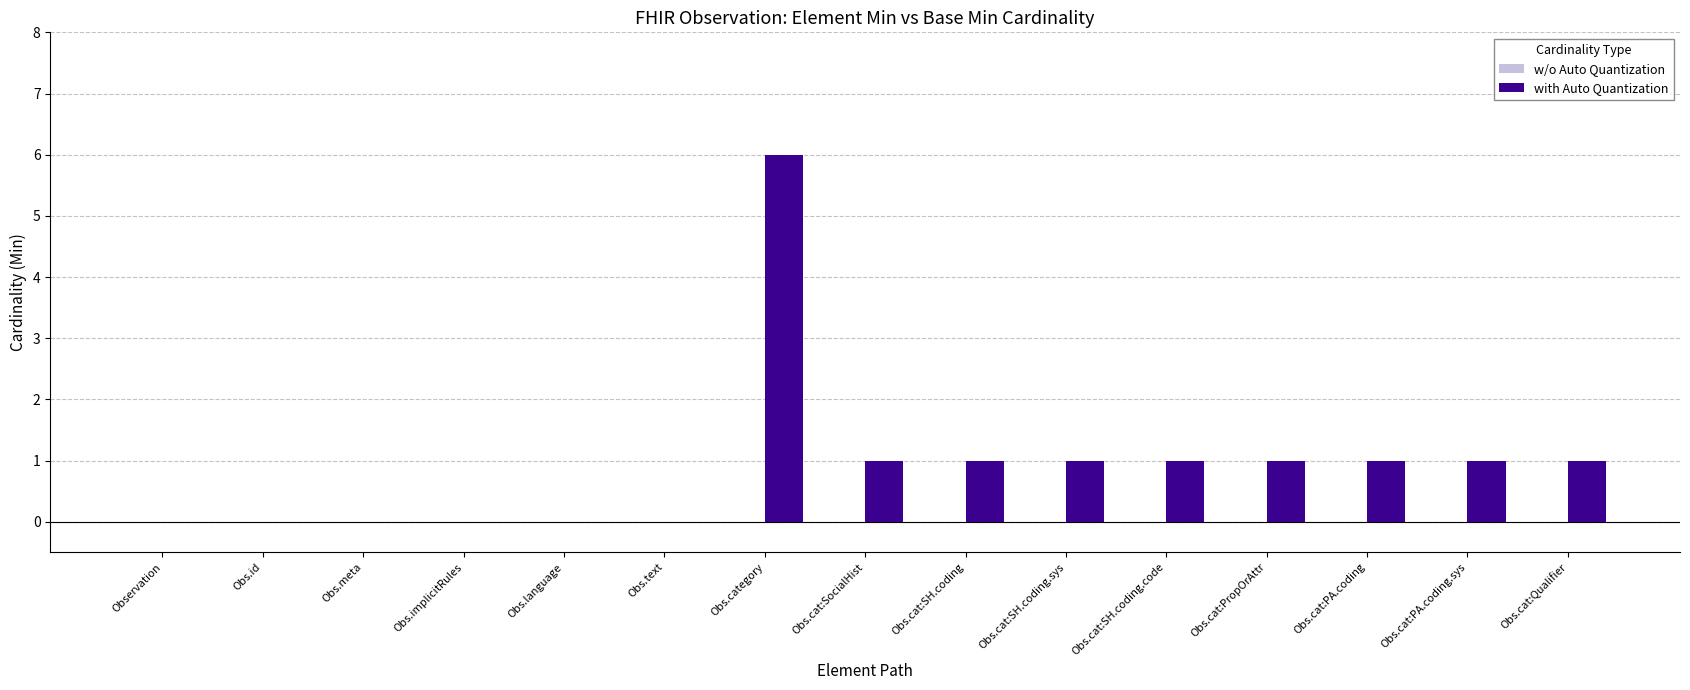

The value at Obs.category is 9. True or false?

False